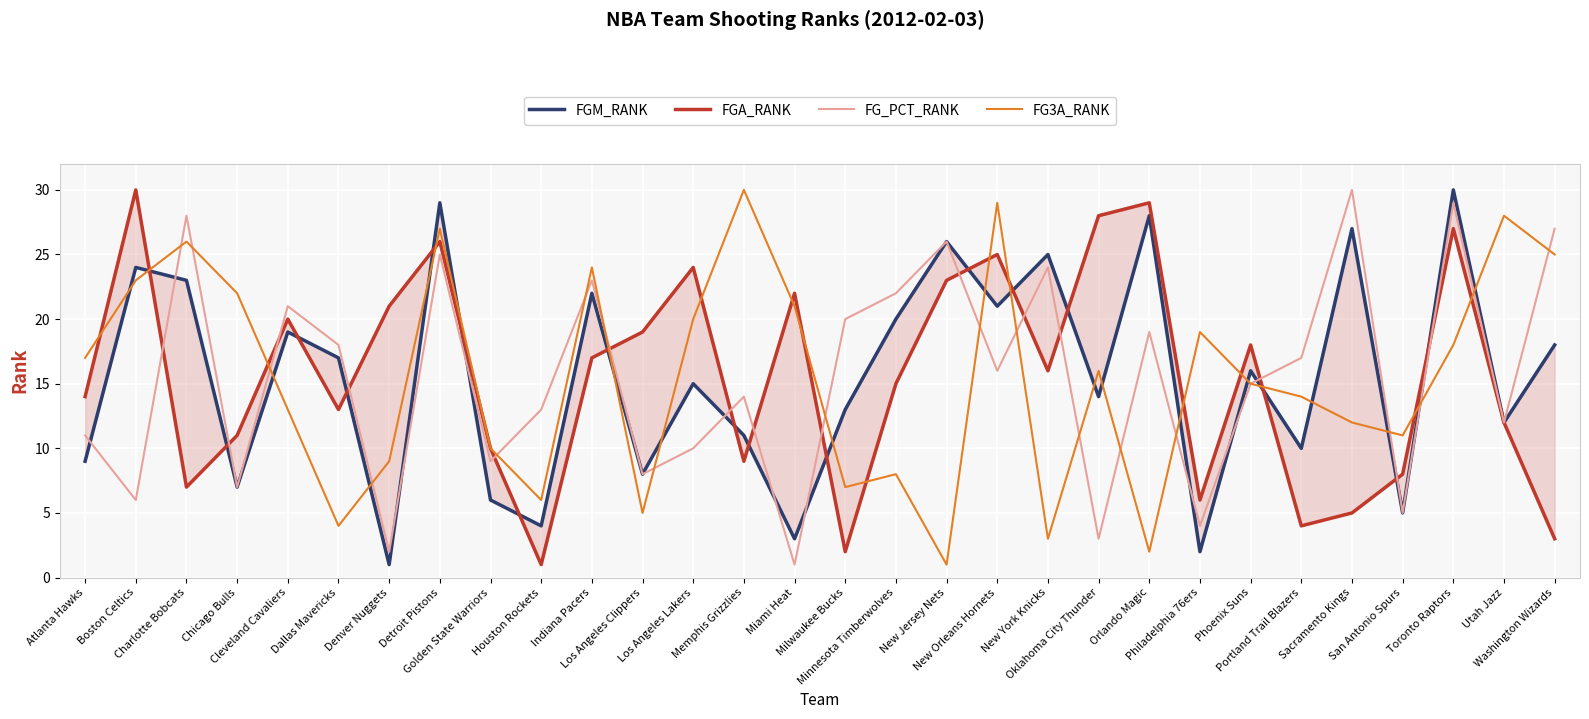

Count the number of categories in the chart.

30